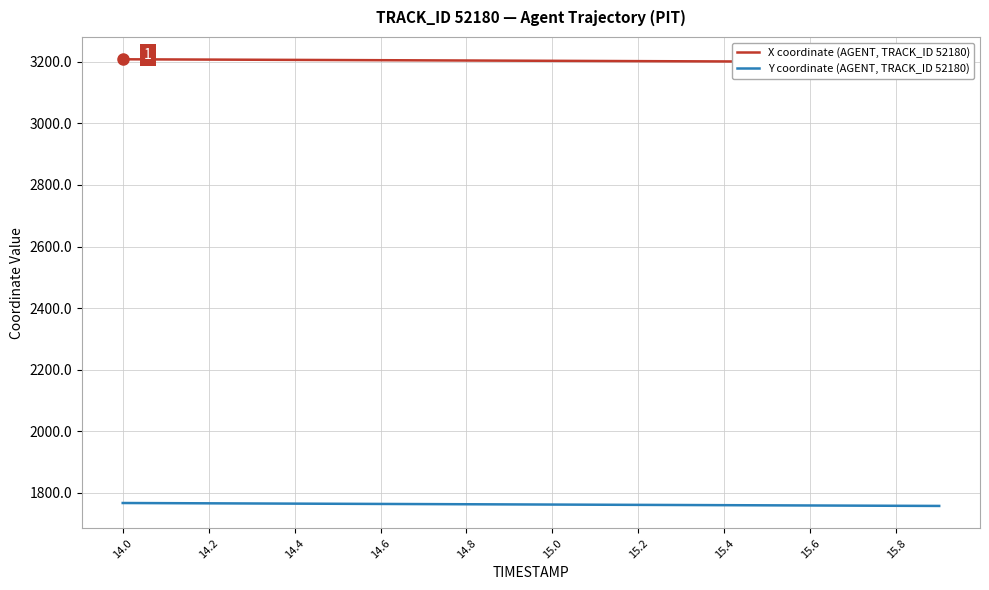

Is the value of Y coordinate (AGENT, TRACK_ID 52180) at 15.2 greater than the value of X coordinate (AGENT, TRACK_ID 52180) at 15.6?

No